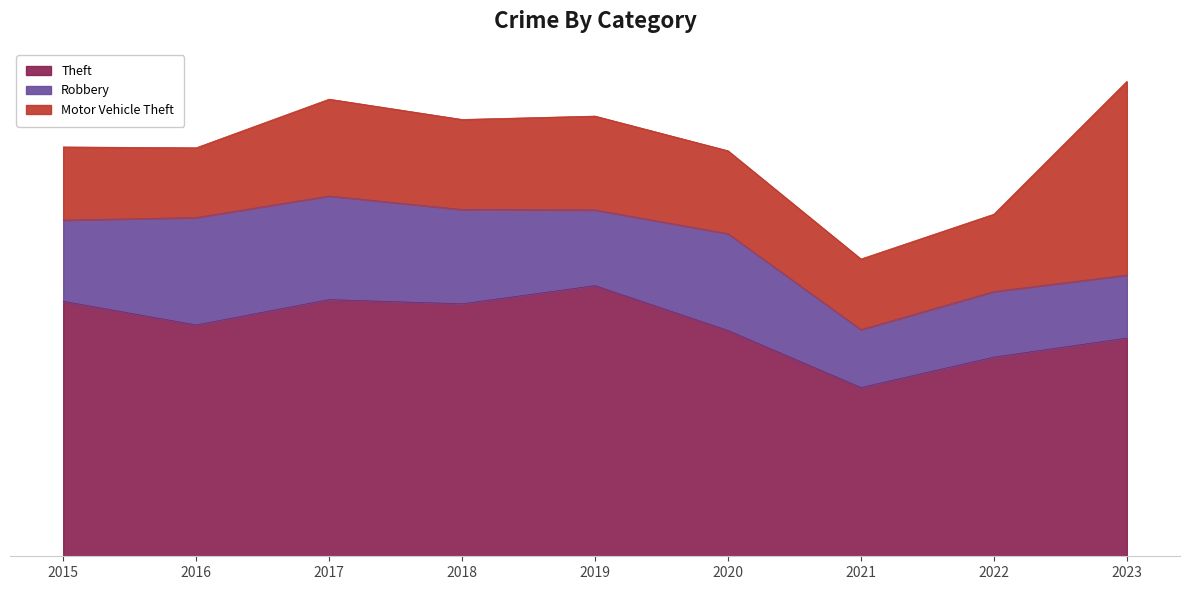

What is the total value across all series at 2021?

703